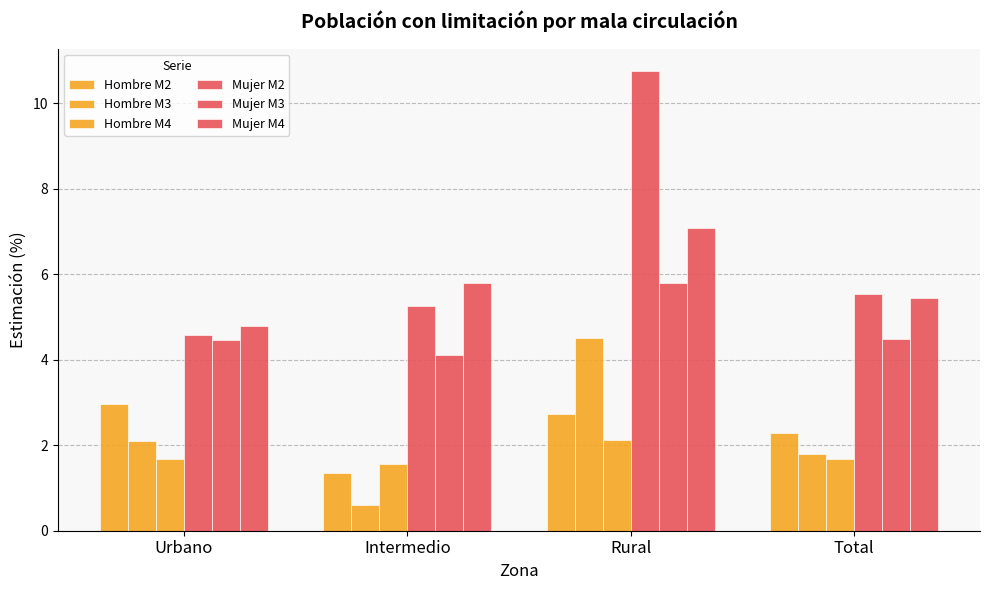

Which has a higher value, Urbano or Intermedio?

Urbano